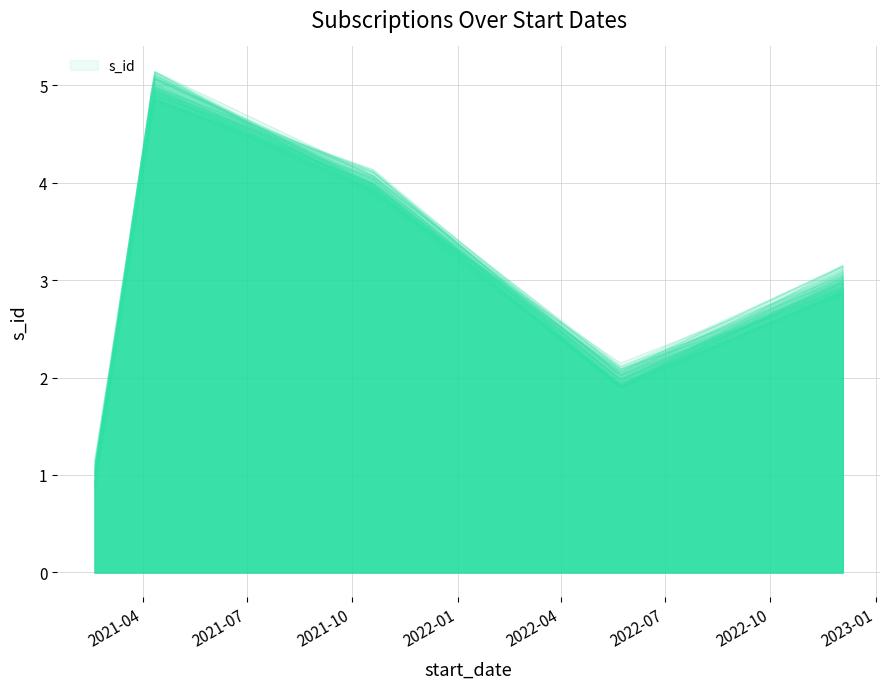

What is the difference between the maximum and minimum values?

4